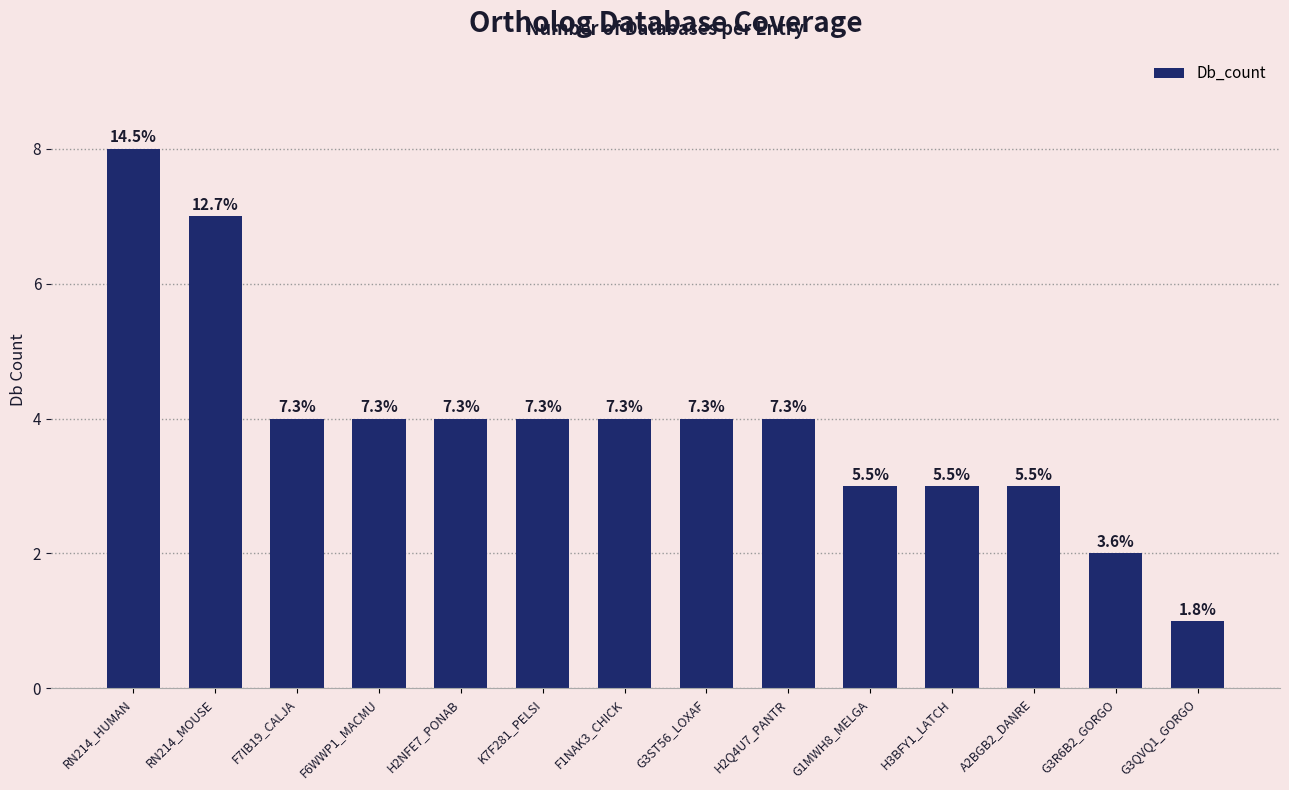

Which label corresponds to the smallest value in the chart?

G3QVQ1_GORGO